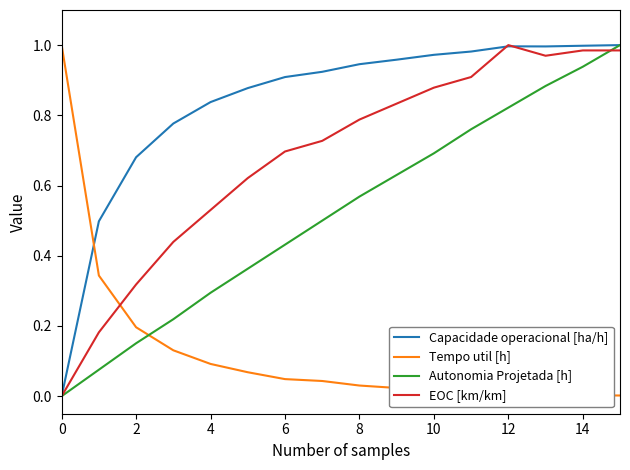

Reading left to right, transcribe all the data shown in this chart.

Capacidade operacional [ha/h]: 0.0	0.5	0.7	0.8	0.8	0.9	0.9	0.9	0.9	1.0	1.0	1.0	1.0	1.0	1.0	1.0
Tempo util [h]: 1.0	0.3	0.2	0.1	0.1	0.1	0.0	0.0	0.0	0.0	0.0	0.0	0.0	0.0	0.0	0.0
Autonomia Projetada [h]: 0.0	0.1	0.2	0.2	0.3	0.4	0.4	0.5	0.6	0.6	0.7	0.8	0.8	0.9	0.9	1.0
EOC [km/km]: 0.0	0.2	0.3	0.4	0.5	0.6	0.7	0.7	0.8	0.8	0.9	0.9	1.0	1.0	1.0	1.0